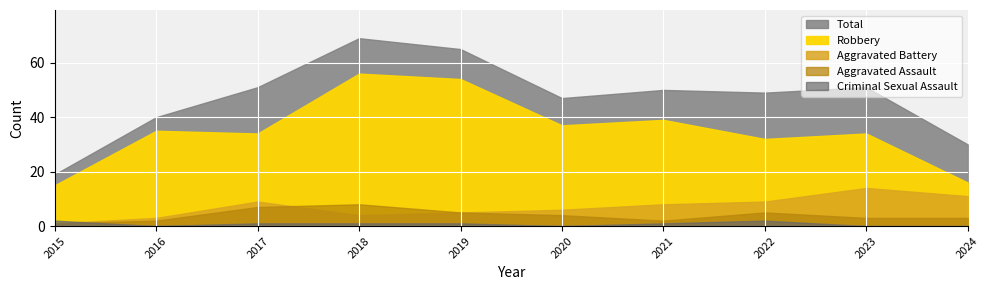

What is the approximate value of Aggravated Assault at 2023?

3